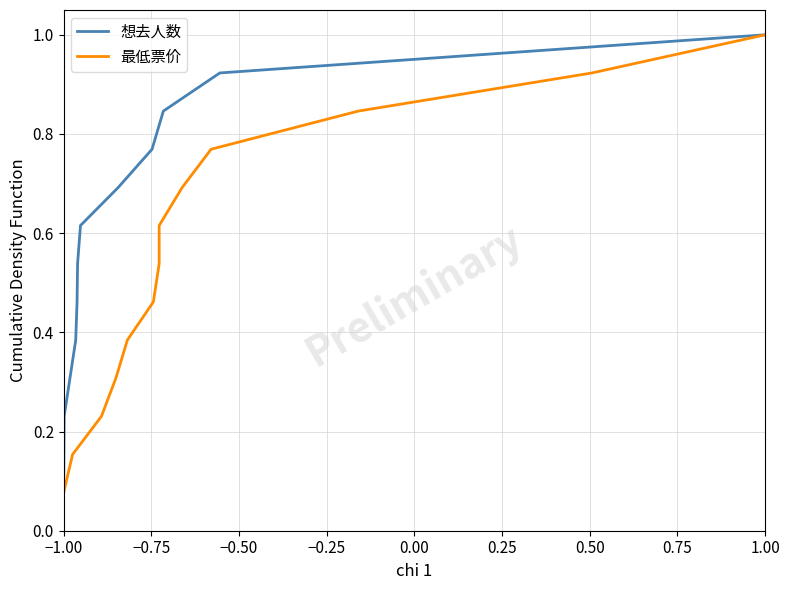

At which label does 想去人数 reach its peak?

1.00